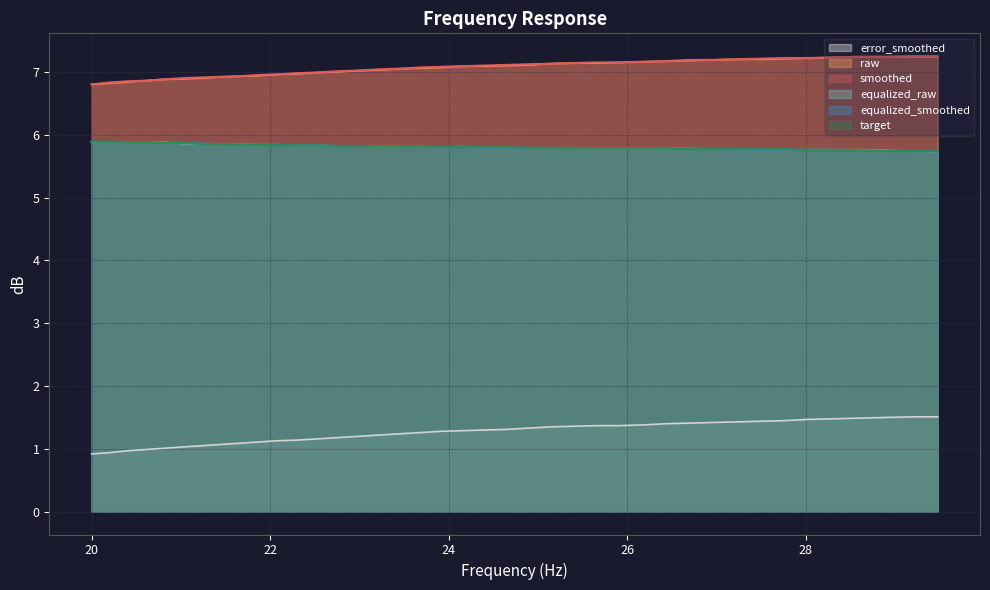

What is the sum of all smoothed values?

282.8